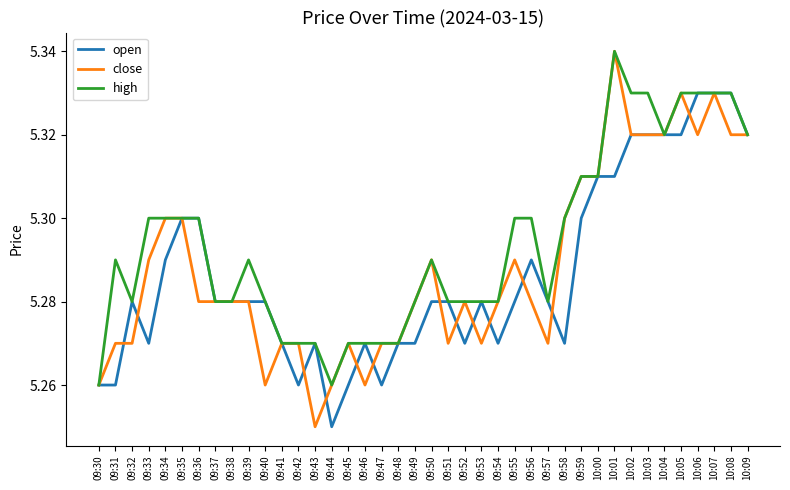

At how many categories does at least one series exceed 5?

40